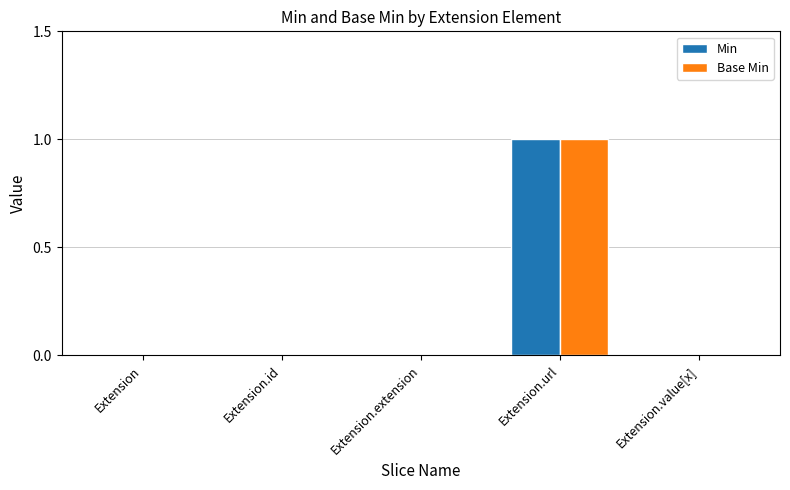

What is the sum of all Min values?

1